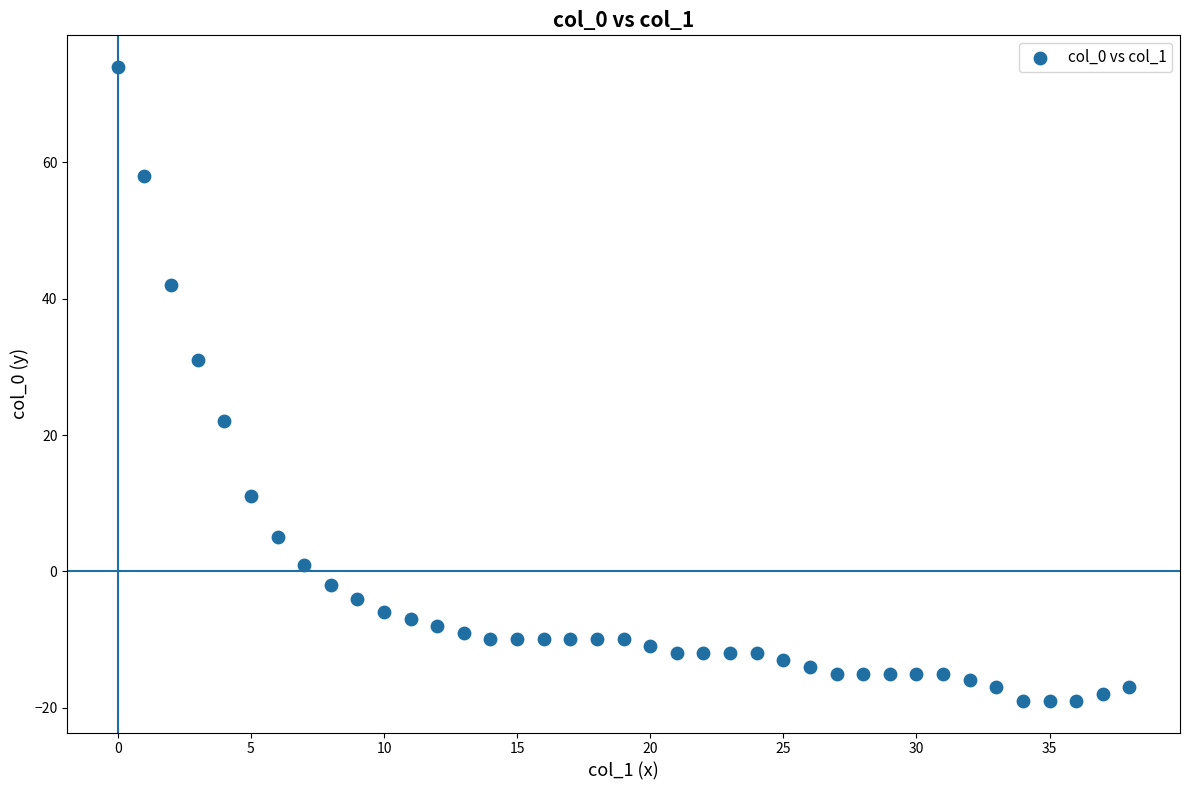

What is the range of Y values (max minus min)?

93